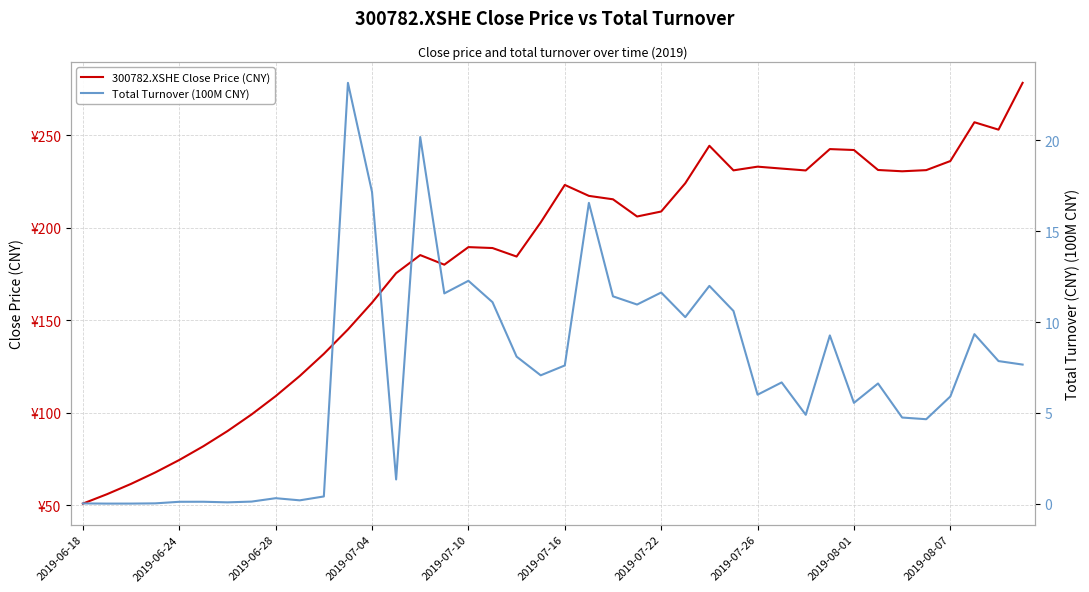

Between 2019-06-18 and 2019-07-04, which series saw the biggest shift?

300782.XSHE Close Price (CNY)